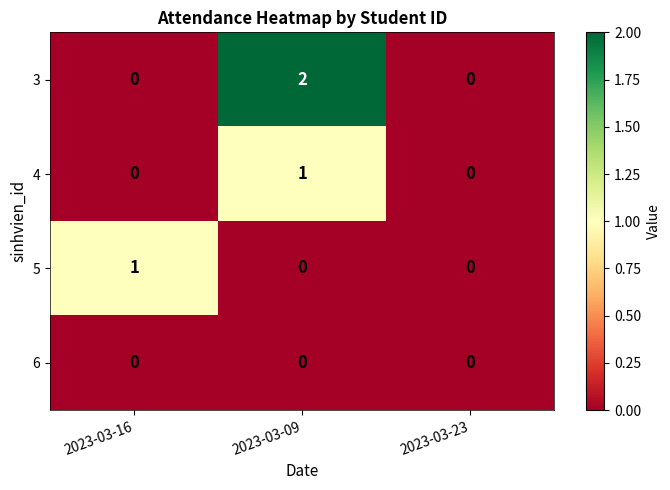

Reading left to right, what are all the values shown in this chart?

3: 0	2	0
4: 0	1	0
5: 1	0	0
6: 0	0	0